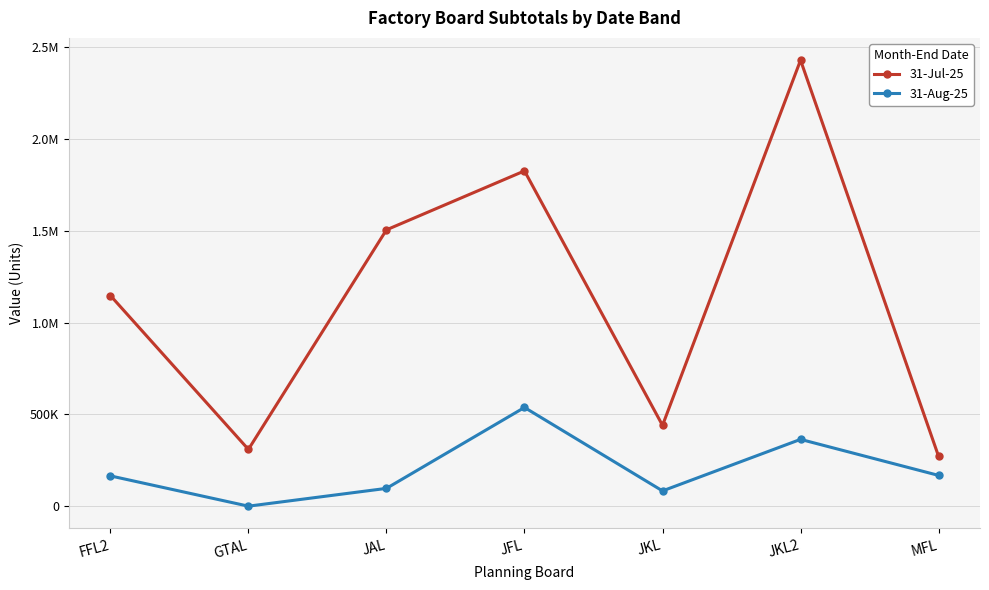

Is the value of 31-Jul-25 at GTAL greater than the value of 31-Aug-25 at FFL2?

Yes